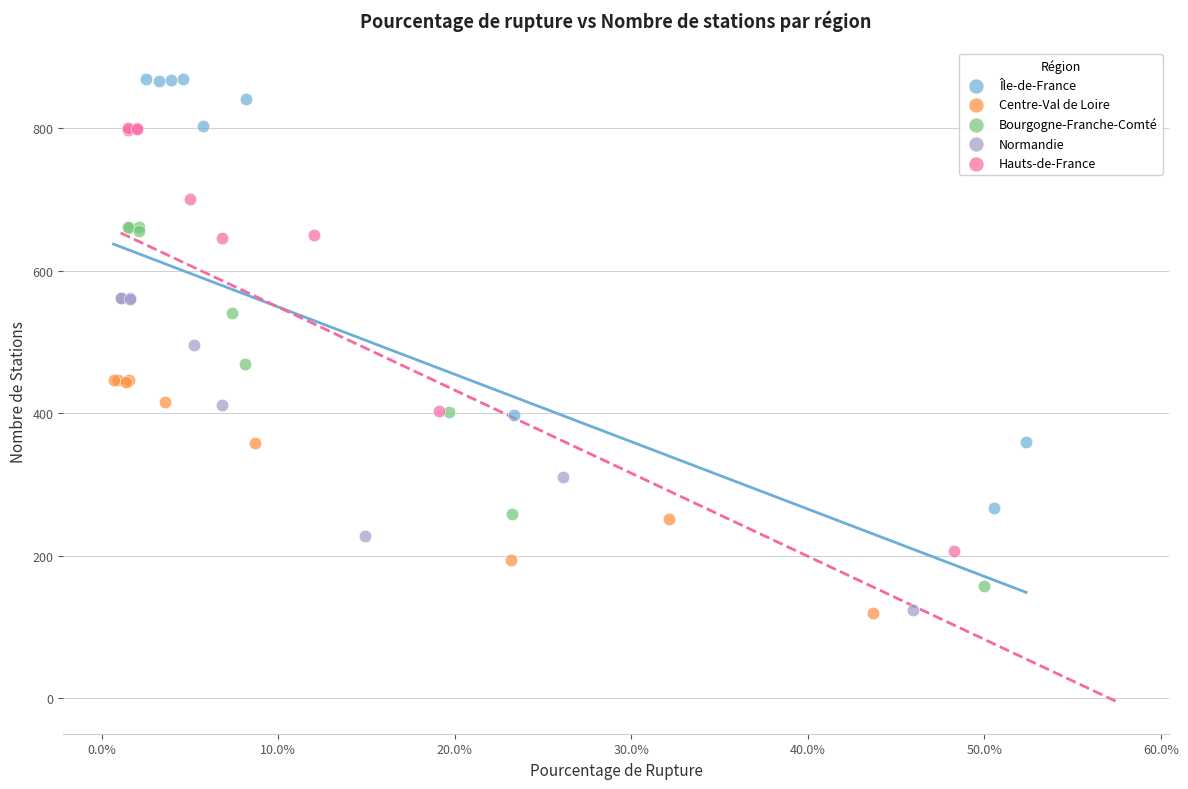

Which series has the largest Y range (max minus min)?

Île-de-France